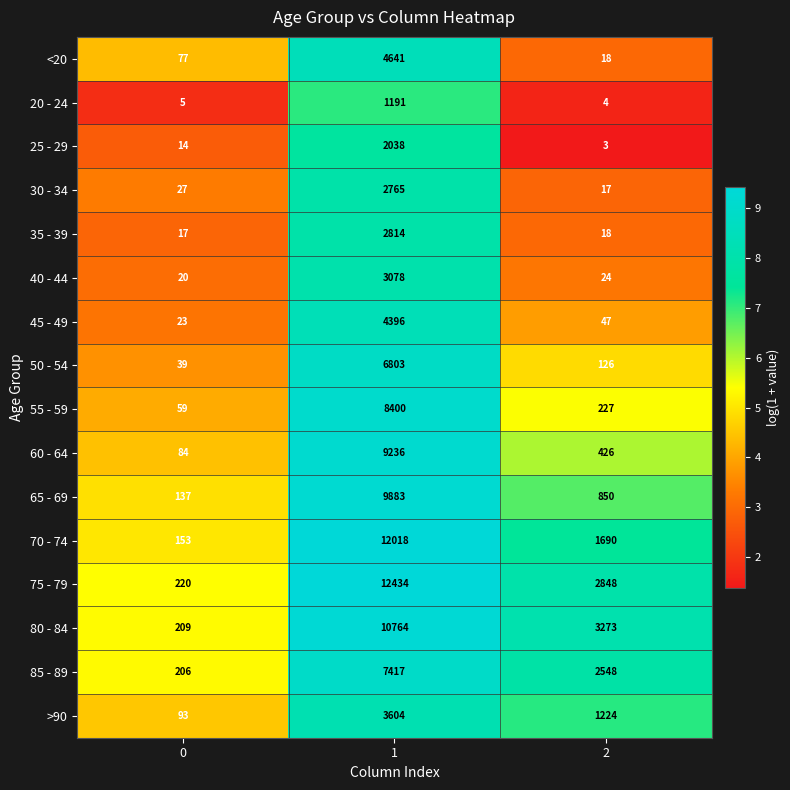

What is the total value across all series at 0?

1383